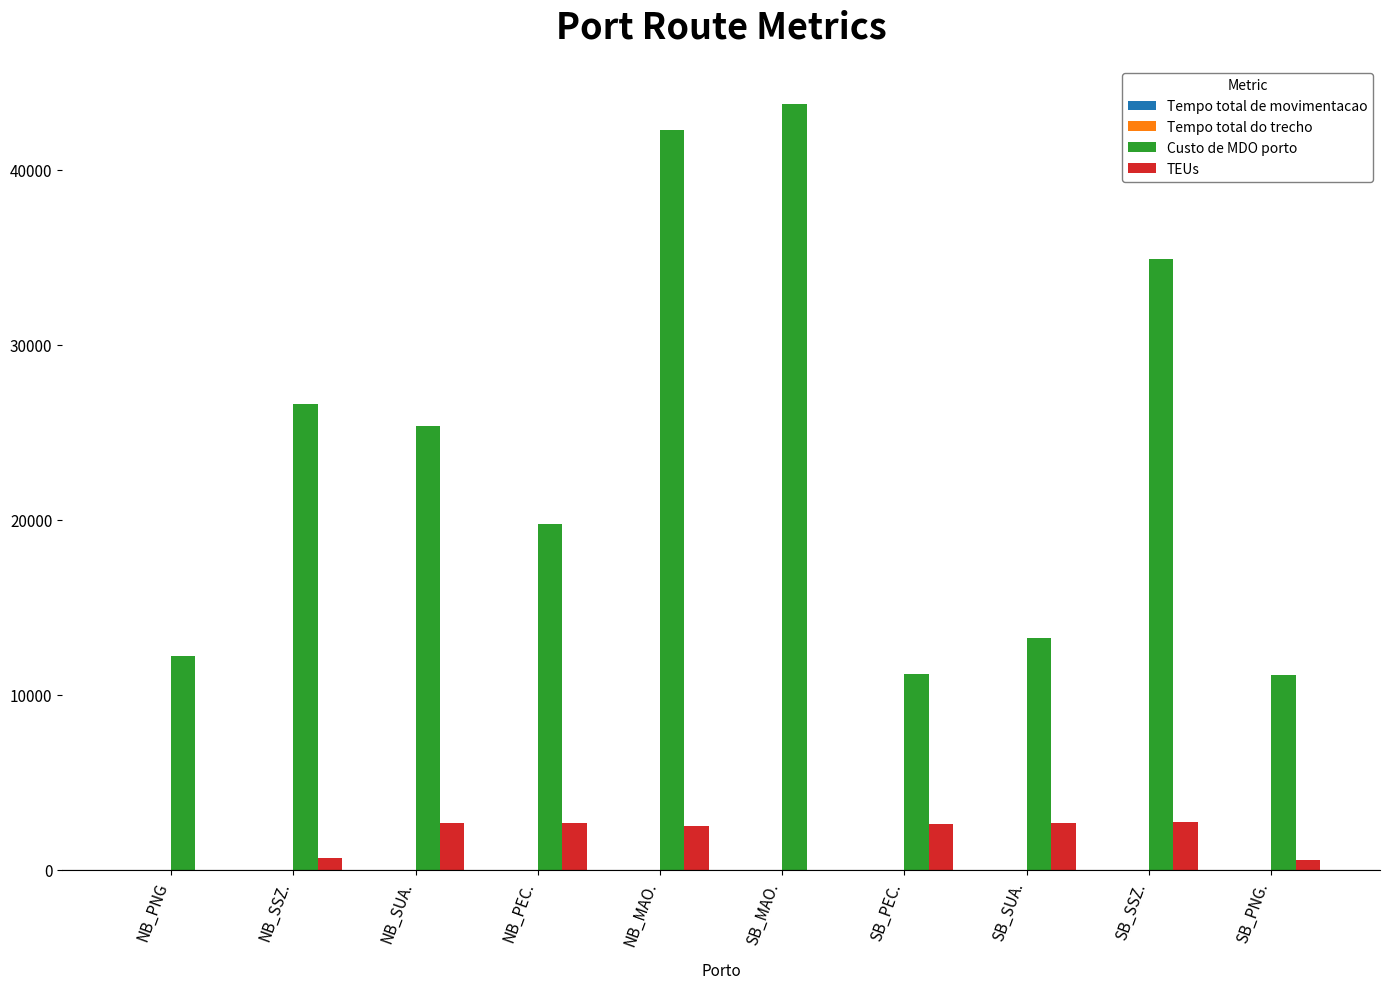

What is the sum of the Custo de MDO porto values at NB_SUA. and NB_SSZ.?

51991.9